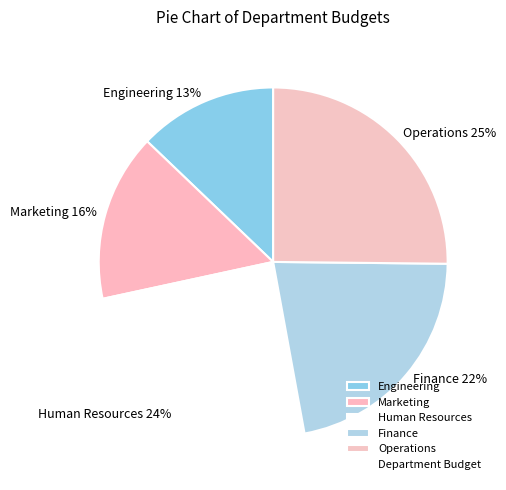

What is the ratio of the value at Operations to the value at Human Resources?

1.0